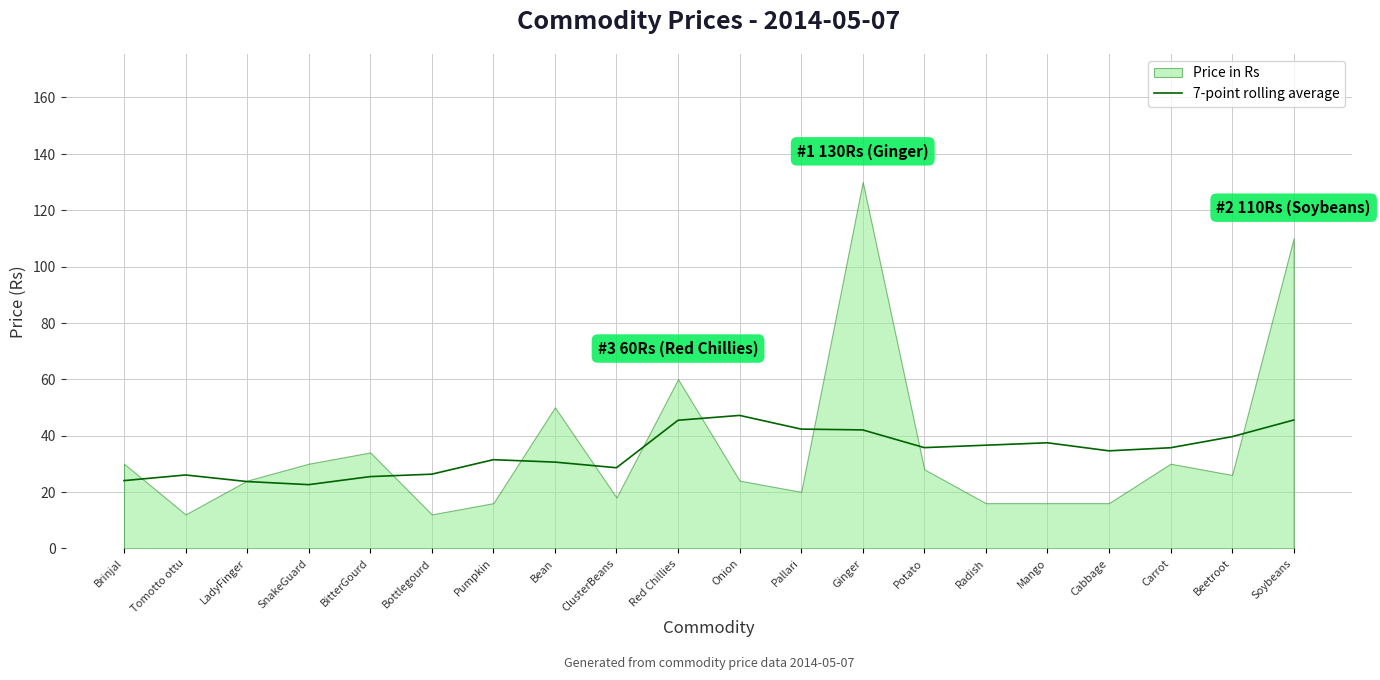

The 7-point rolling average series shows 25.4 at BitterGourd. True or false?

True